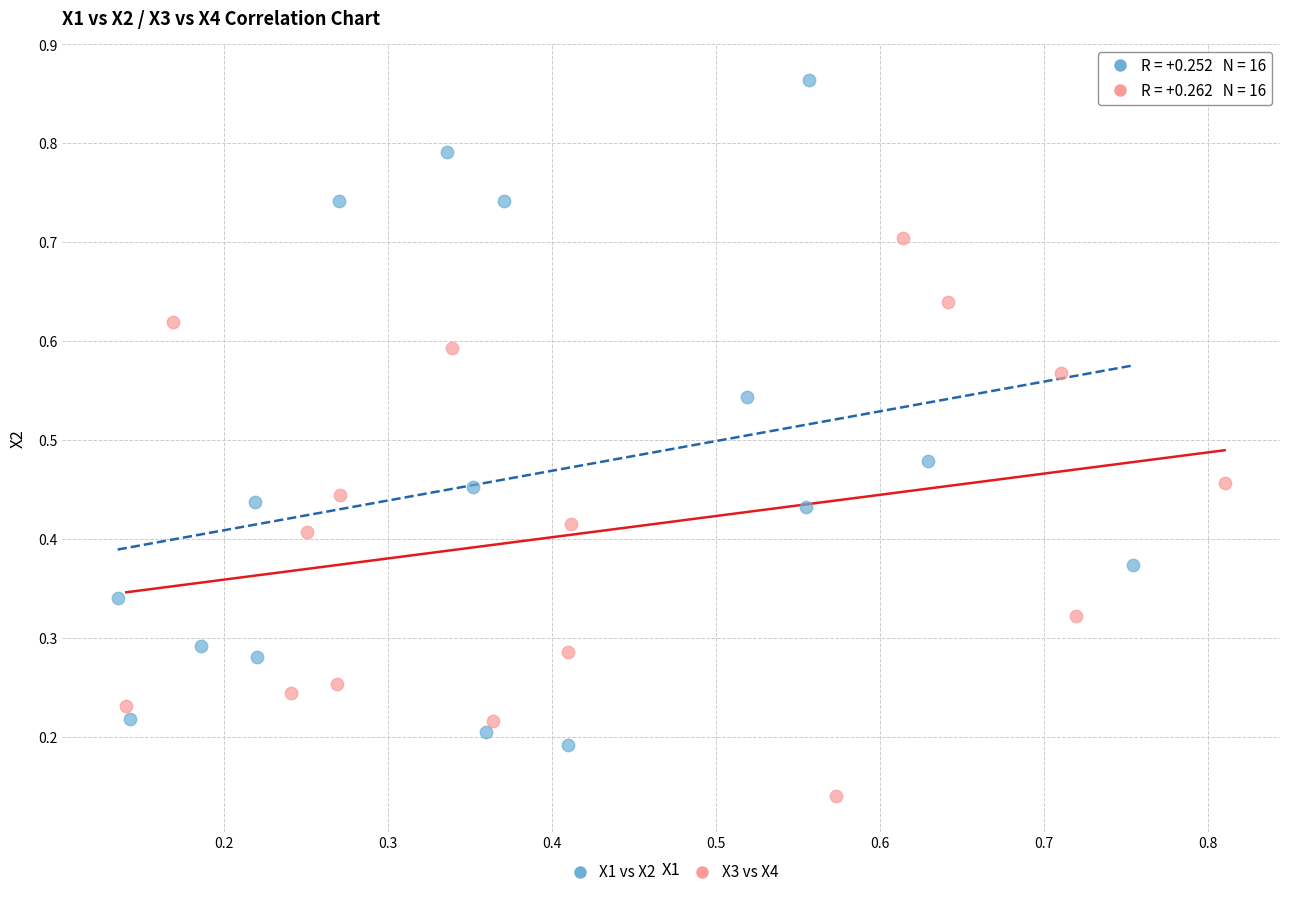

Which series reaches the minimum Y coordinate?

X3 vs X4